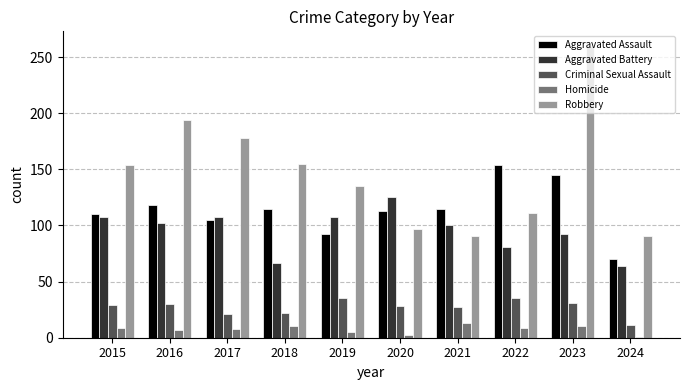

Which category has the lowest value in the Aggravated Assault series?

2024